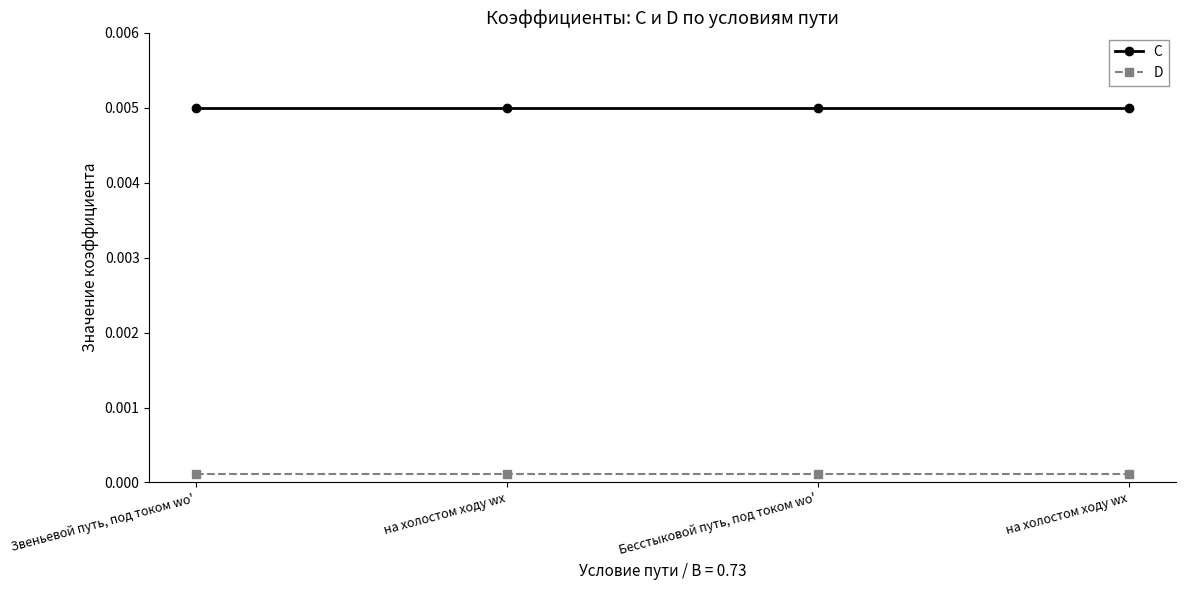

Does the chart display data point markers on the line(s)?

Yes